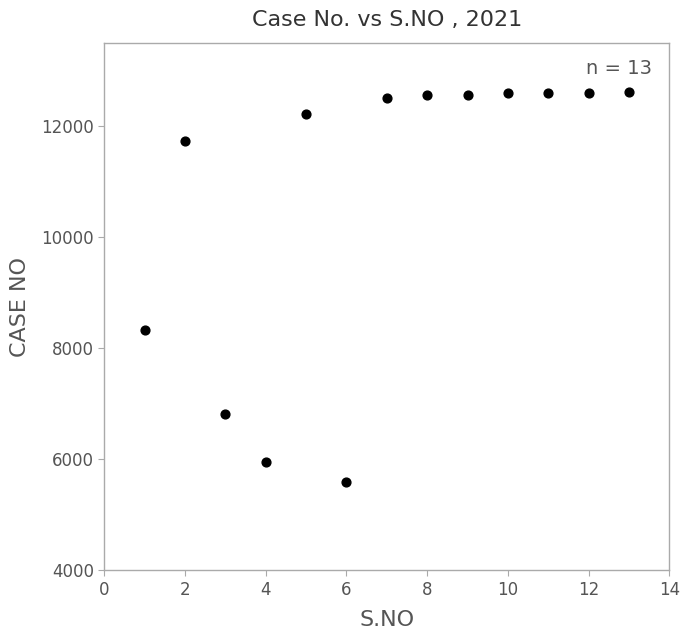

What is the range of Y values (max minus min)?

7016